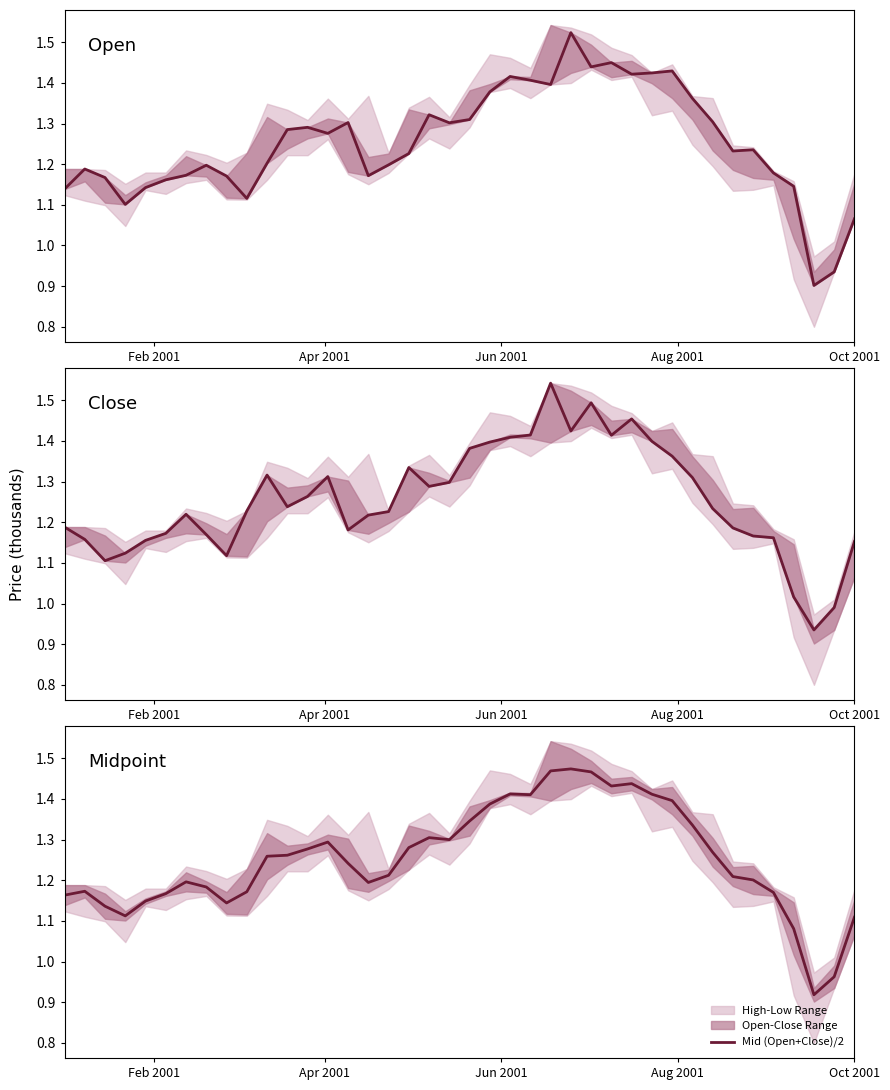

Which has a higher value, 39 or Jun 2001?

Jun 2001